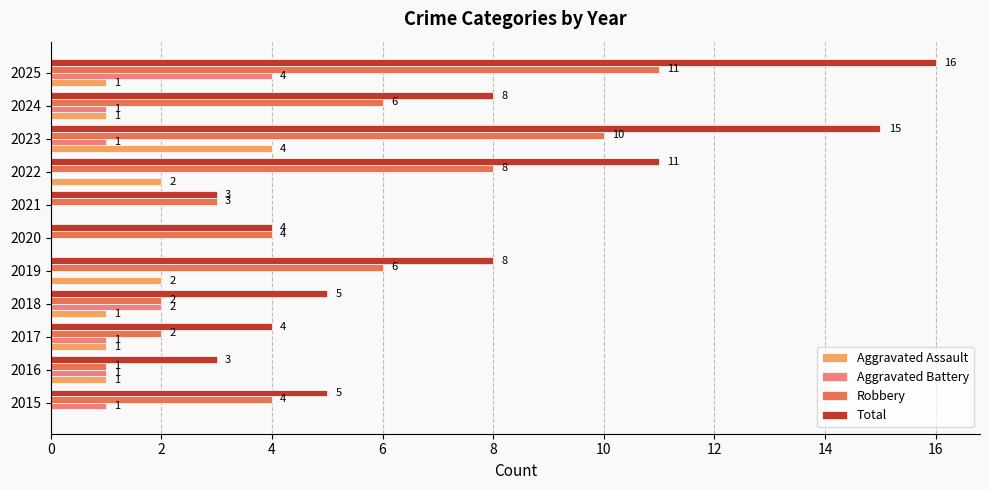

How many Aggravated Battery values are between 0 and 1?

9